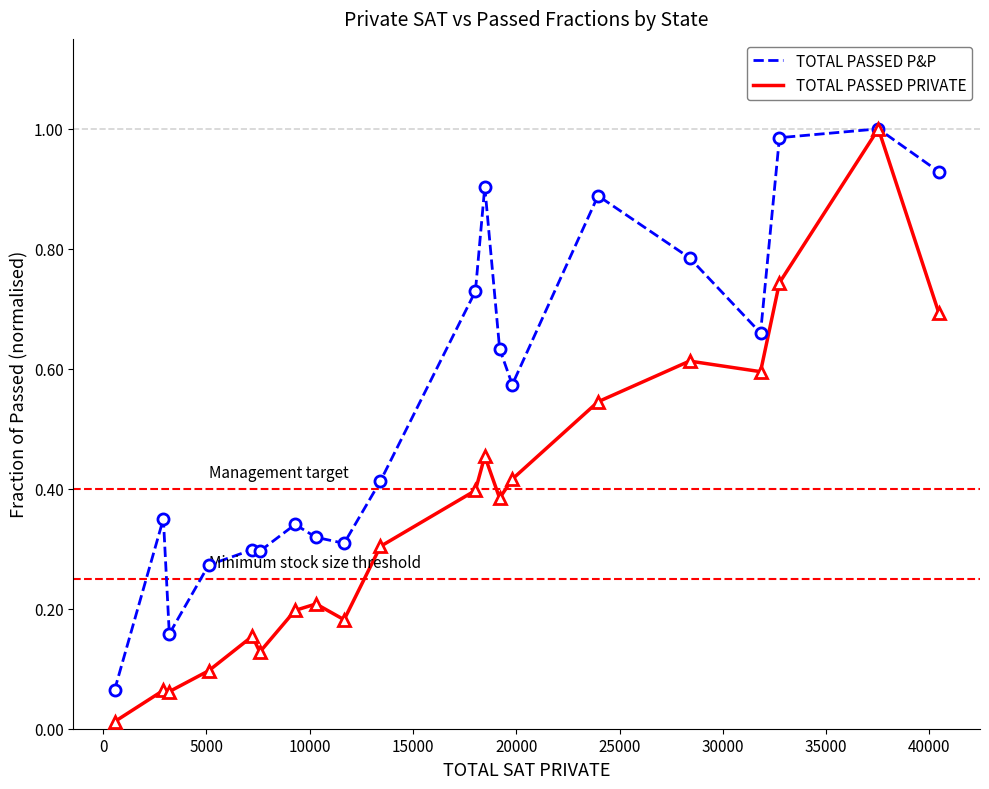

List the series in order of their overall mean, lowest first.

TOTAL PASSED PRIVATE, TOTAL PASSED P&P